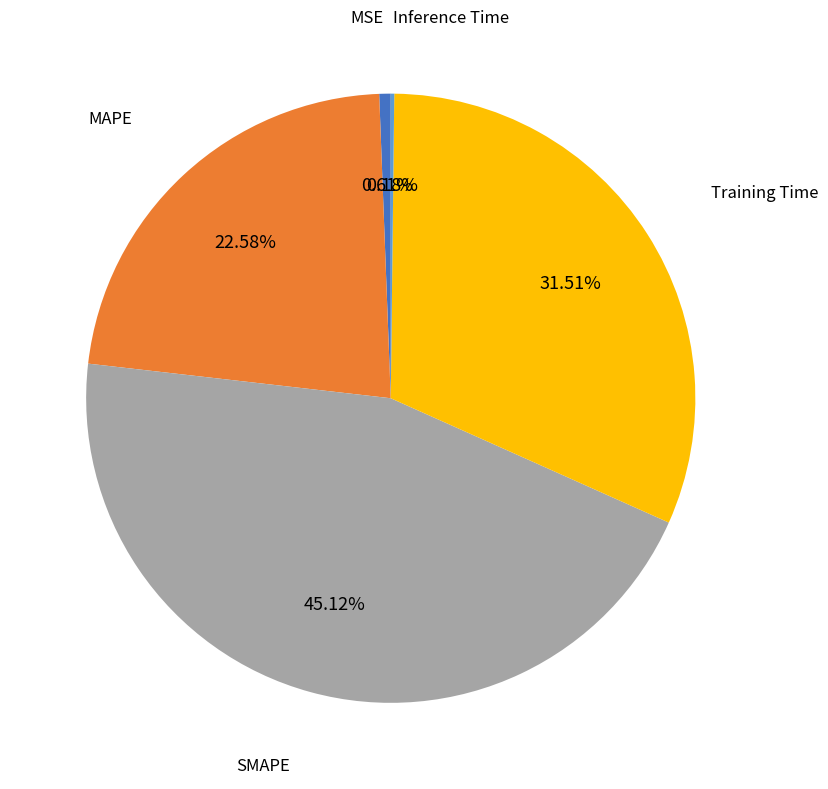

Is there a majority slice in this chart?

No